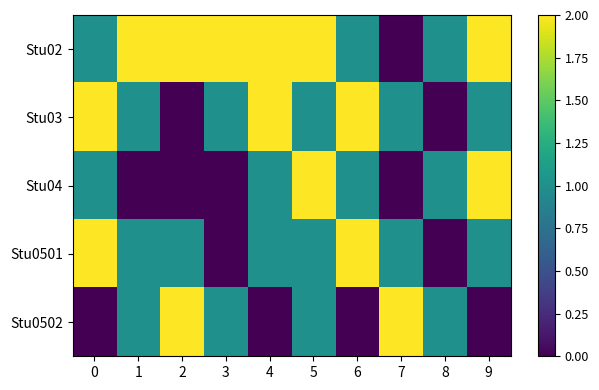

Which series has the largest total across all categories?

Stu02